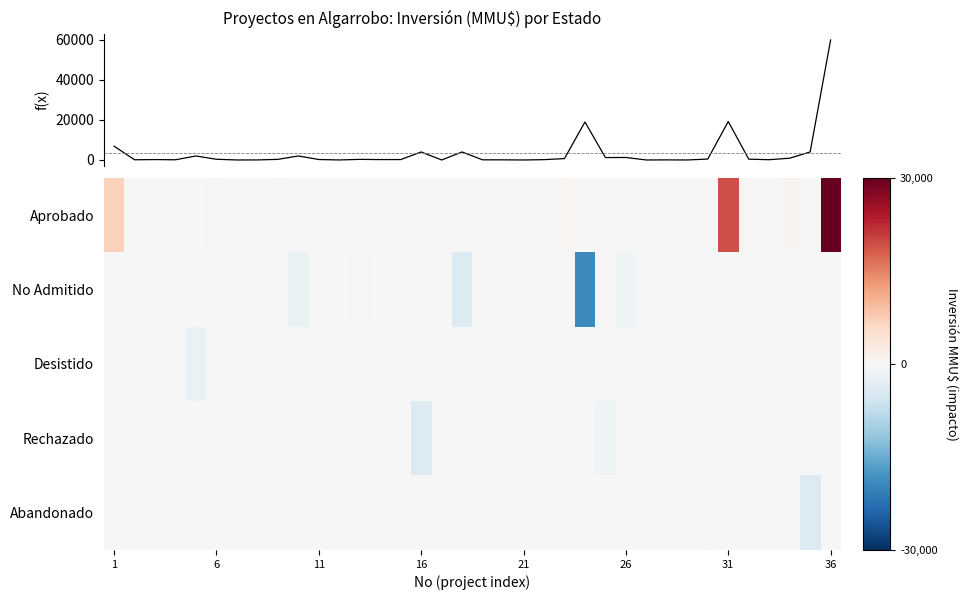

Which series has the largest total across all categories?

Total Inversión